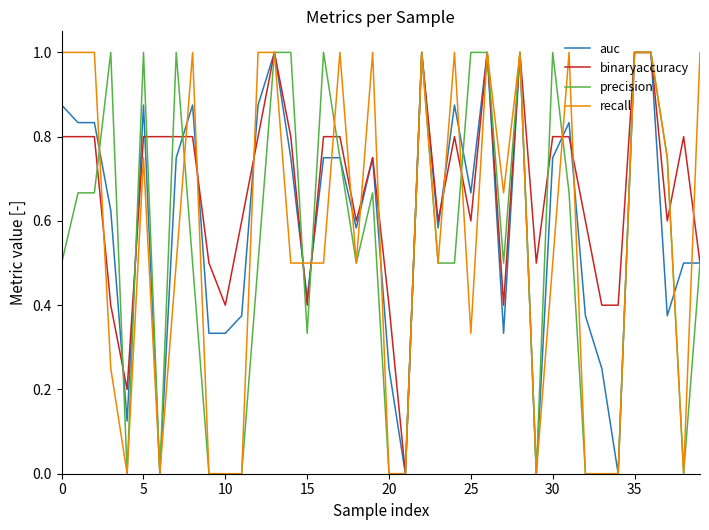

What is the maximum value for binaryaccuracy?

1.0